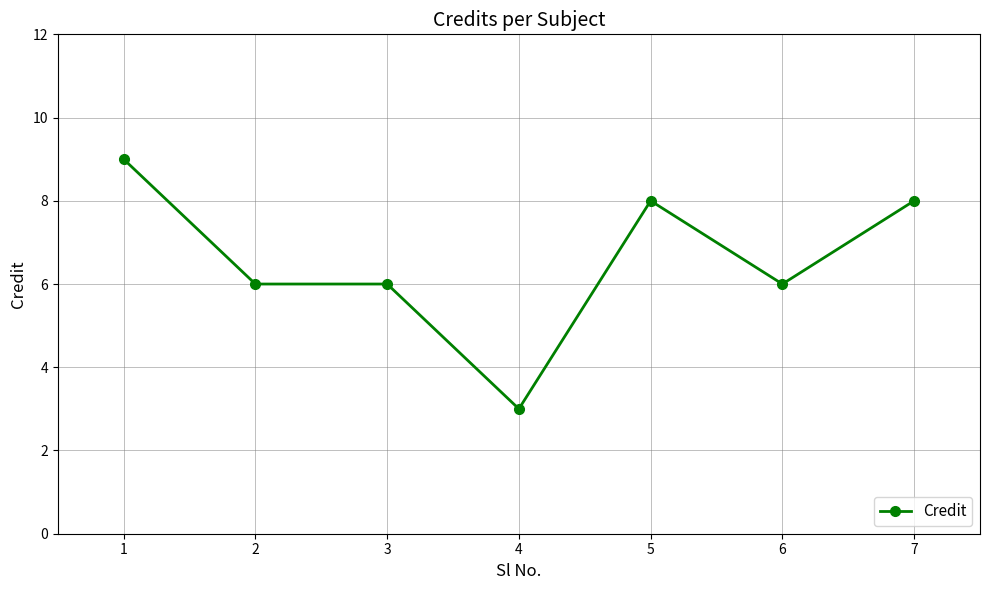

Is it true that the value at 2 is 6?

True